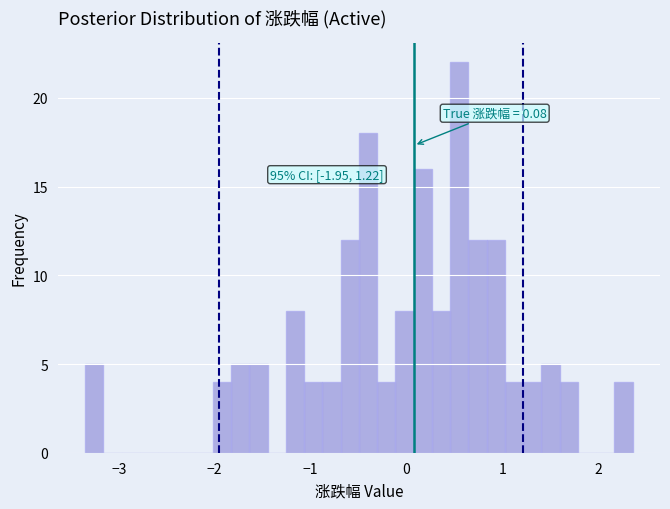

Read against the x-axis, roughly where is the centre of the tallest bar?

0.6